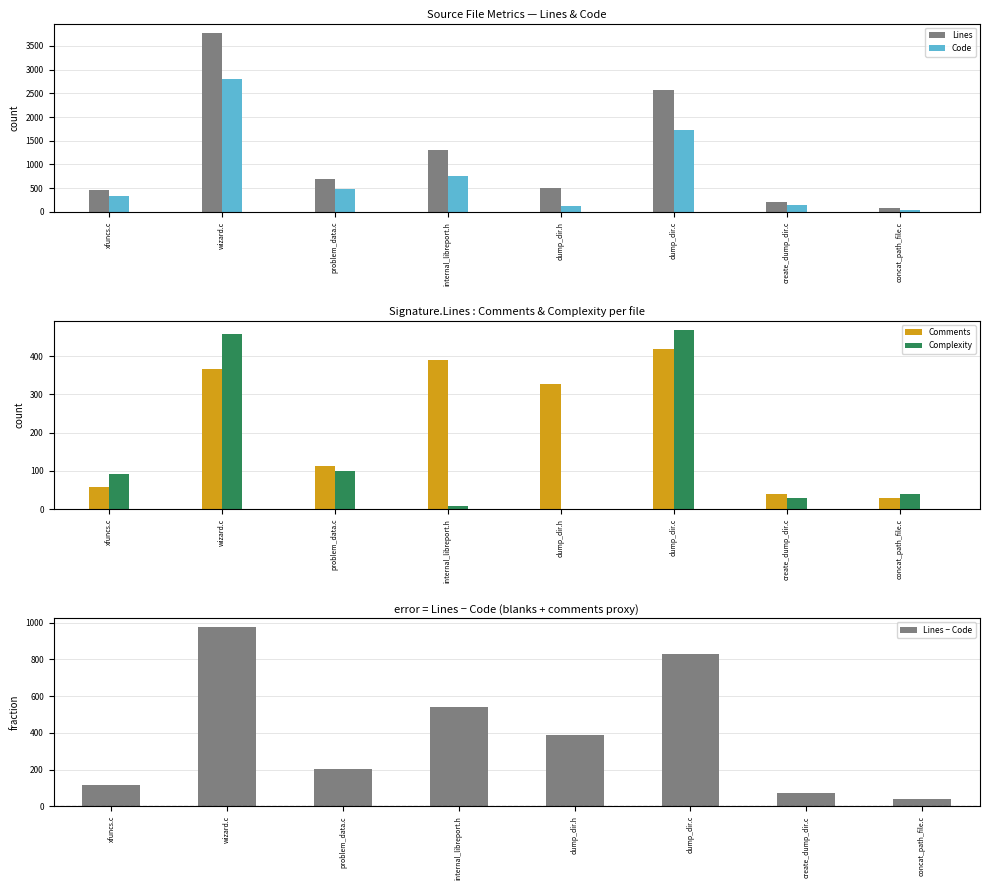

At dump_dir.c, list the series in order from largest to smallest.

Lines, Code, Lines − Code, Complexity, Comments